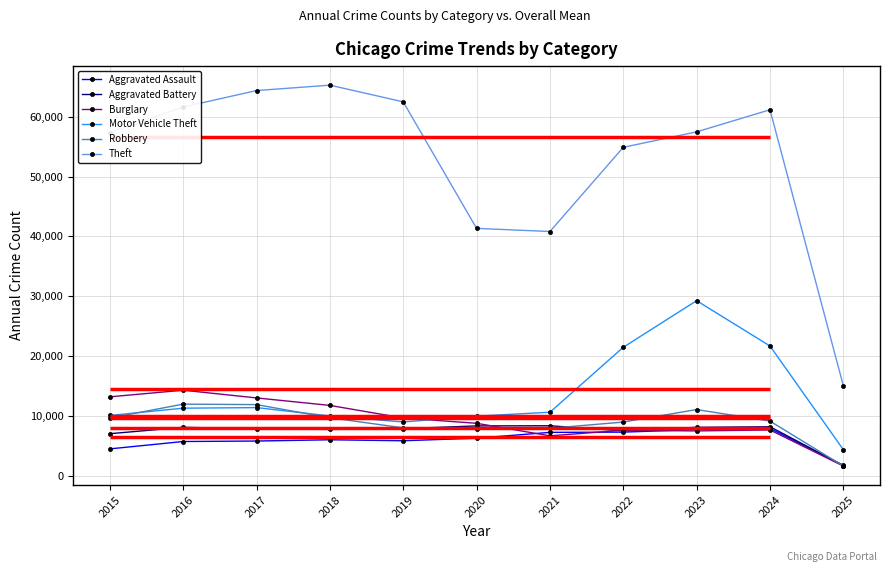

What is the value of the Motor Vehicle Theft point at the 4th from the left?

9985